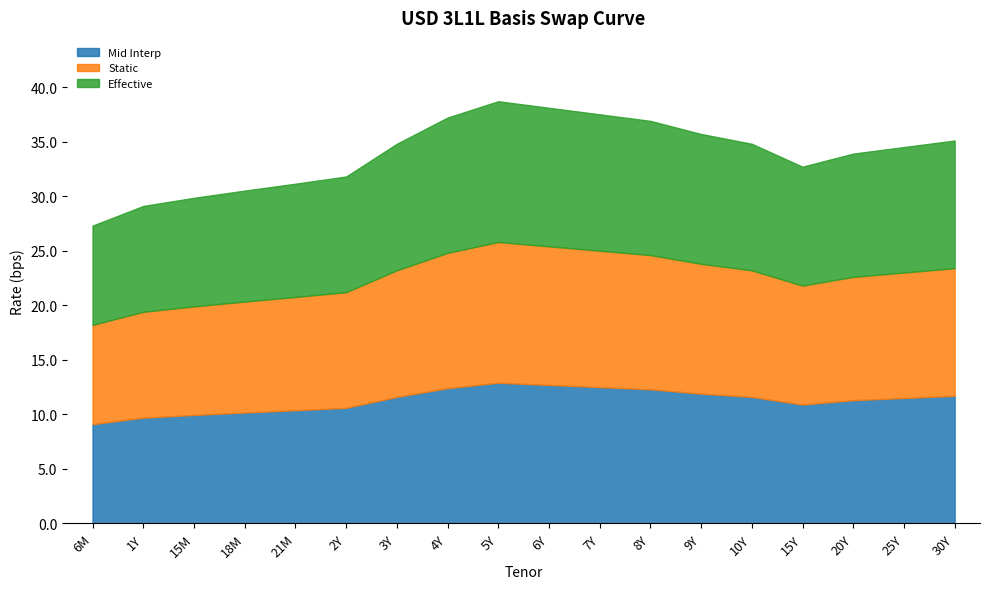

What is the value of the Static point at the 6th from the left?

10.6